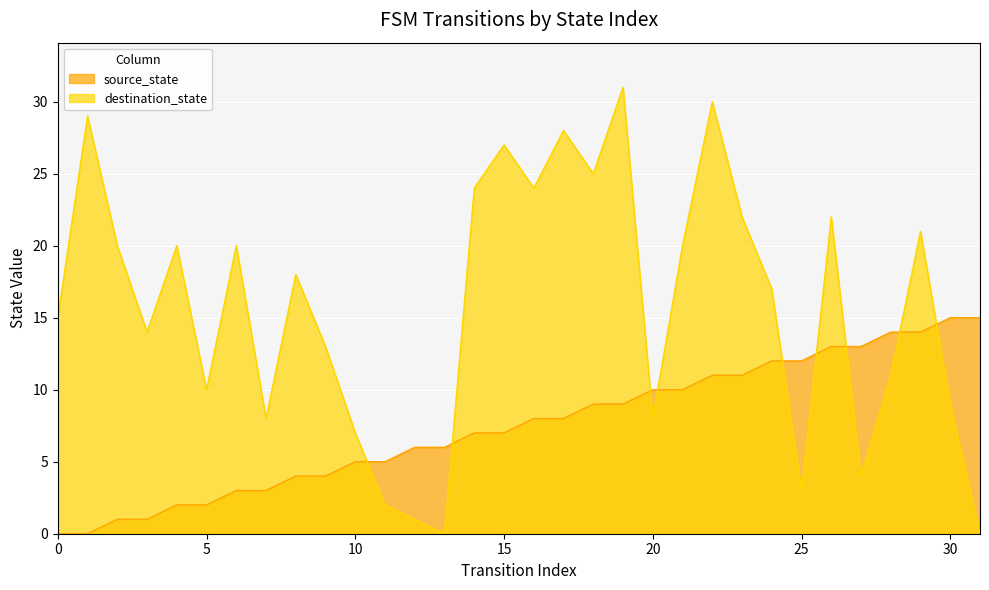

What is the value of the destination_state point at the 25th from the left?

17